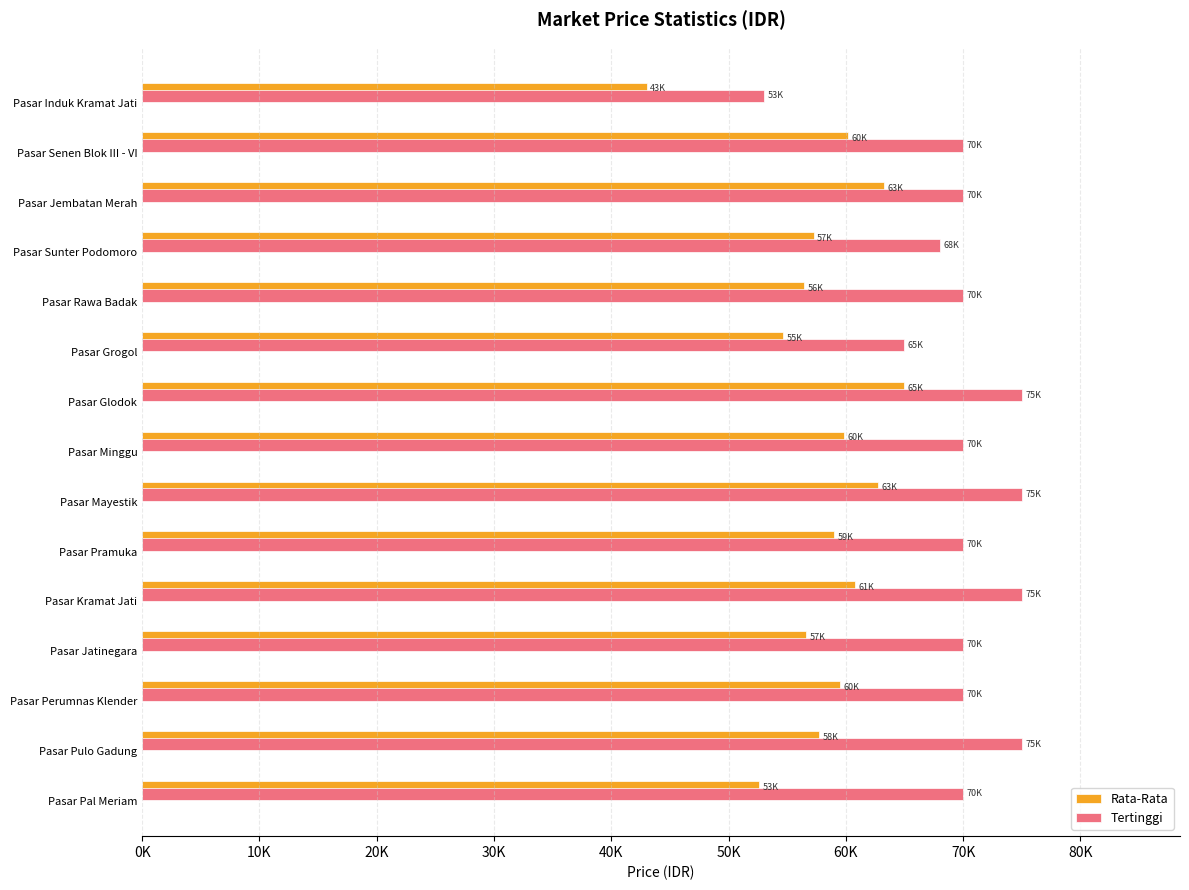

List the series in order of their overall mean, lowest first.

Rata-Rata, Tertinggi